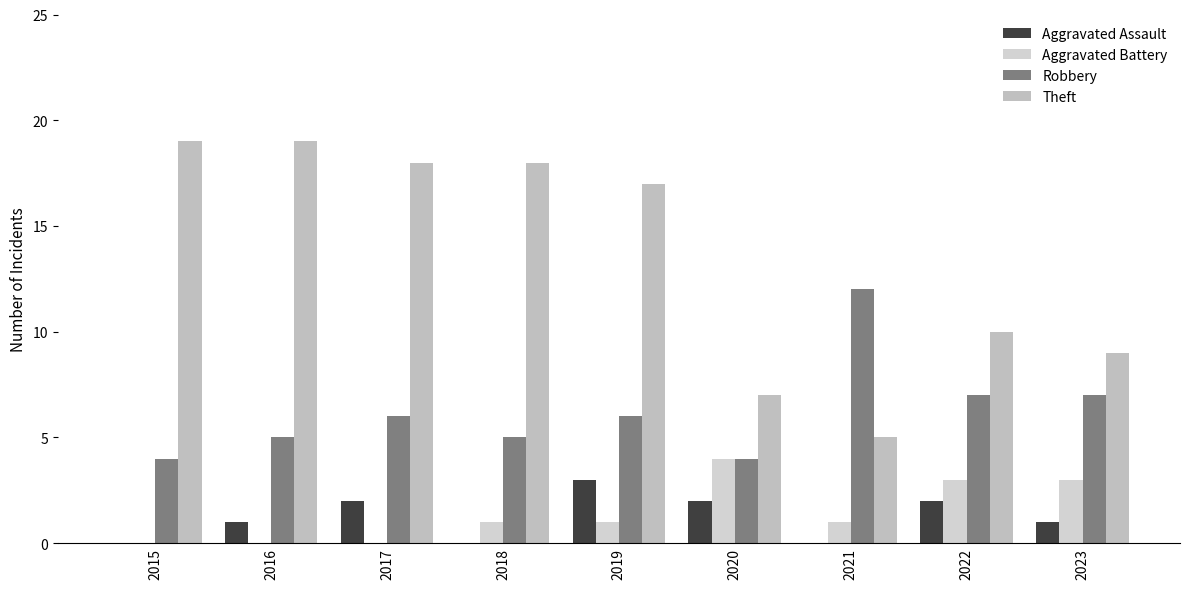

What is the spread (max minus min) of values at 2018?

18